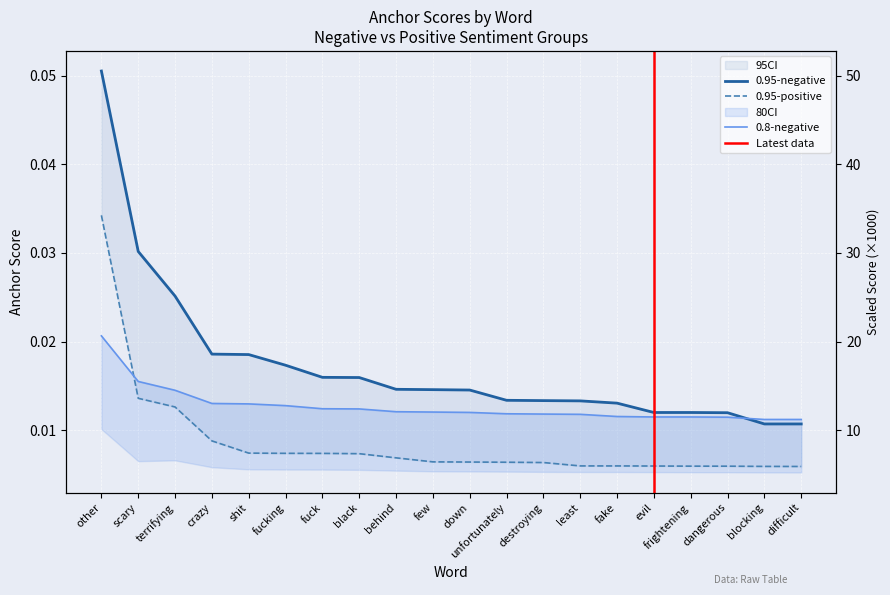

Does the chart display data point markers on the line(s)?

No